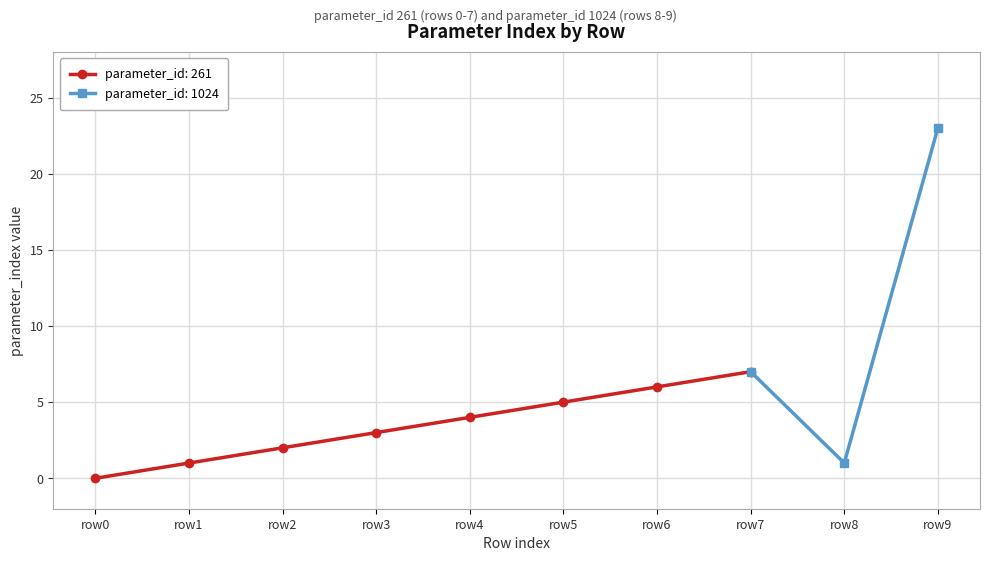

How many data points are above 4?

4